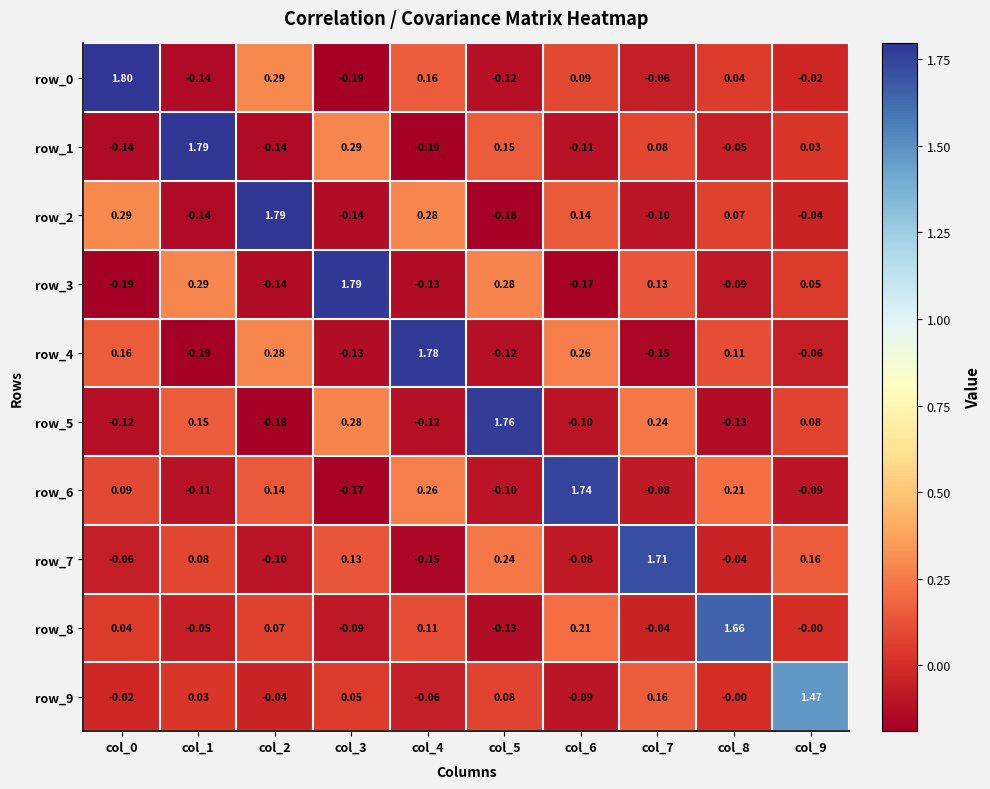

What is the difference between the maximum and minimum values in the row_4 series?

2.0